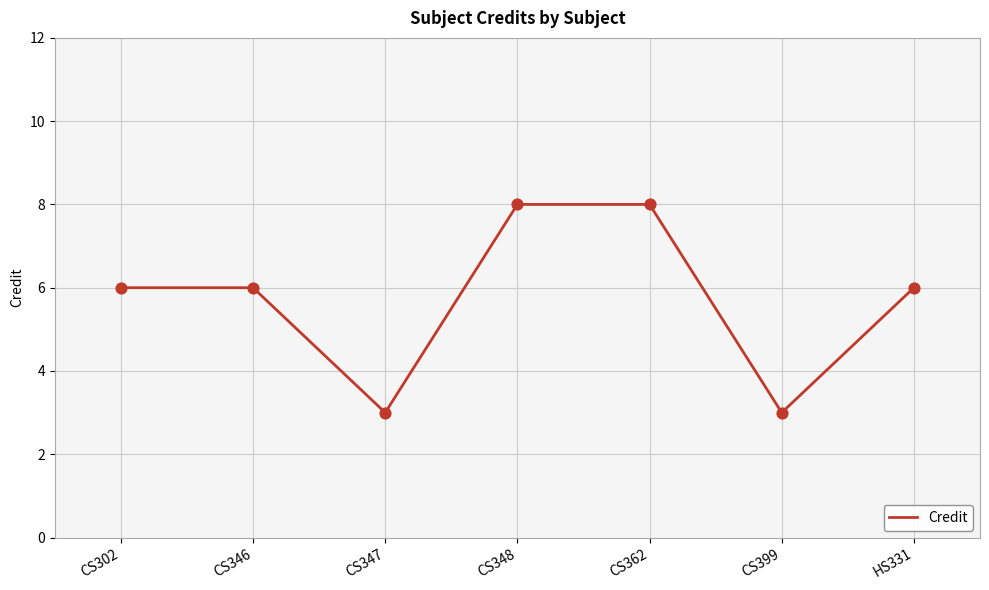

Between CS302 and CS348, which is larger?

CS348